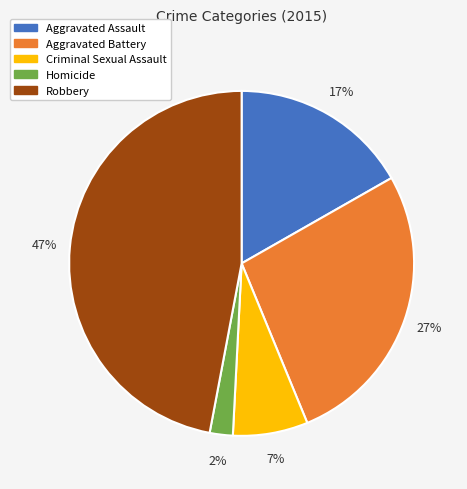

What percentage is the Aggravated Assault slice, to the nearest percent?

17%